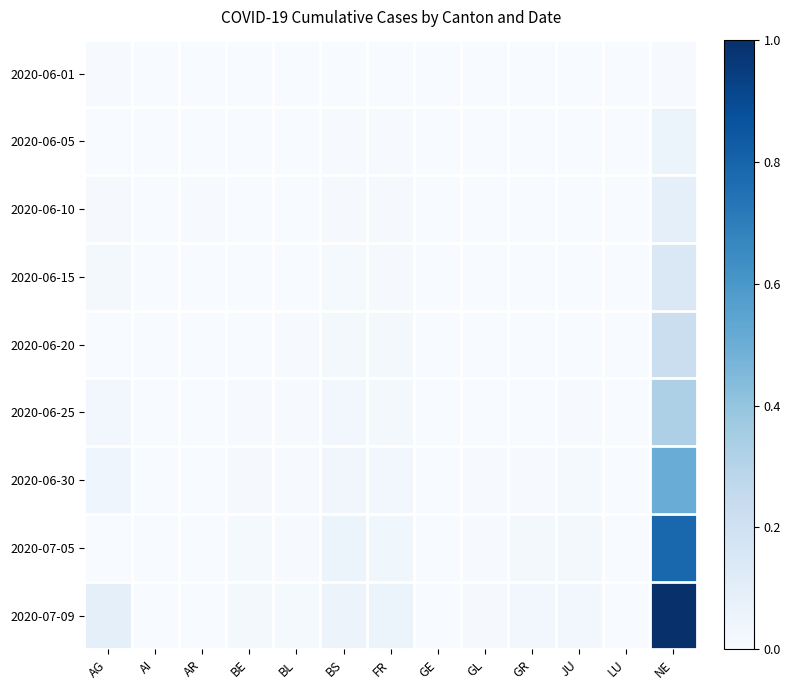

At which category is the sum across all series the highest?

NE